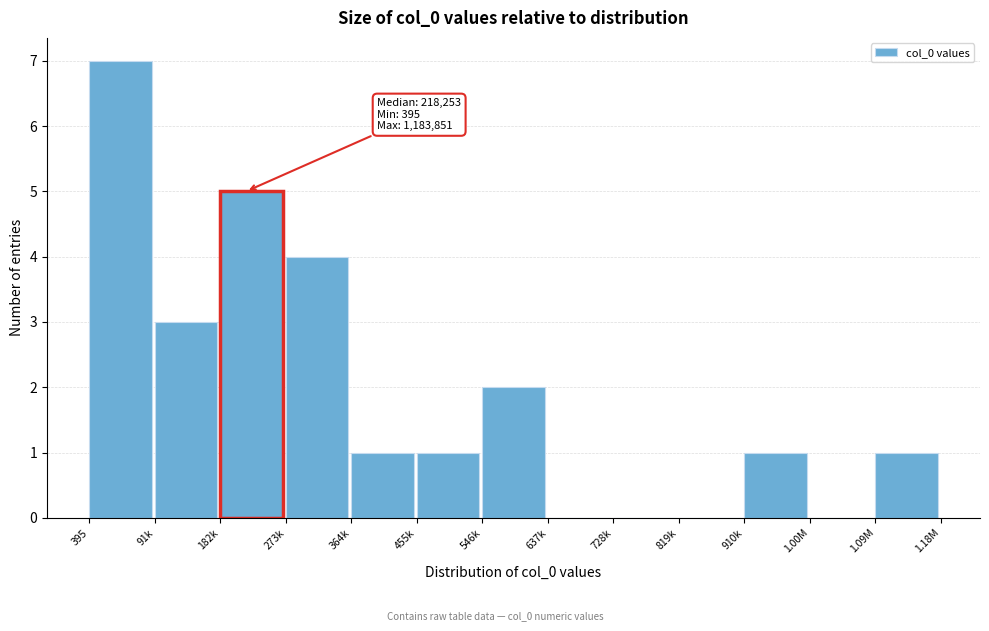

Reading left to right, list all the values displayed in this chart.

395=7	91k=3	182k=5	273k=4	364k=1	455k=1	546k=2	637k=0	728k=0	819k=0	910k=1	1.00M=0	1.09M=1